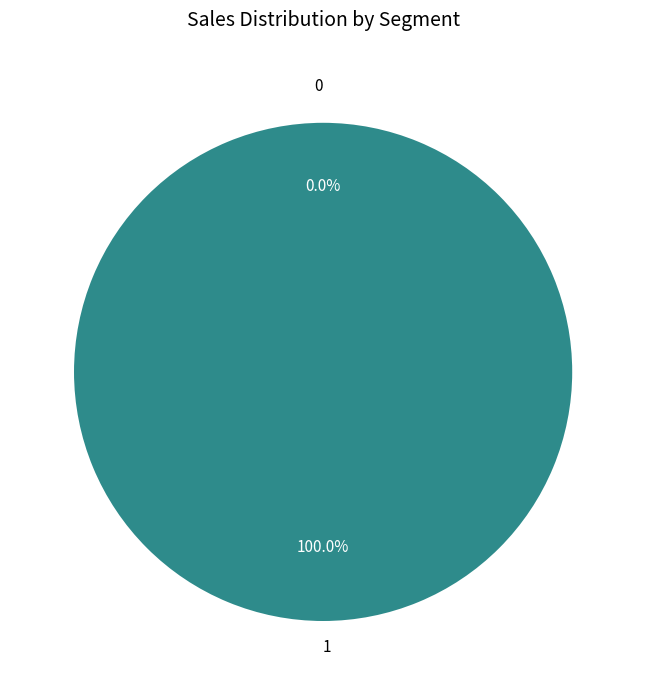

To the nearest percent, what is the average slice percentage?

50%